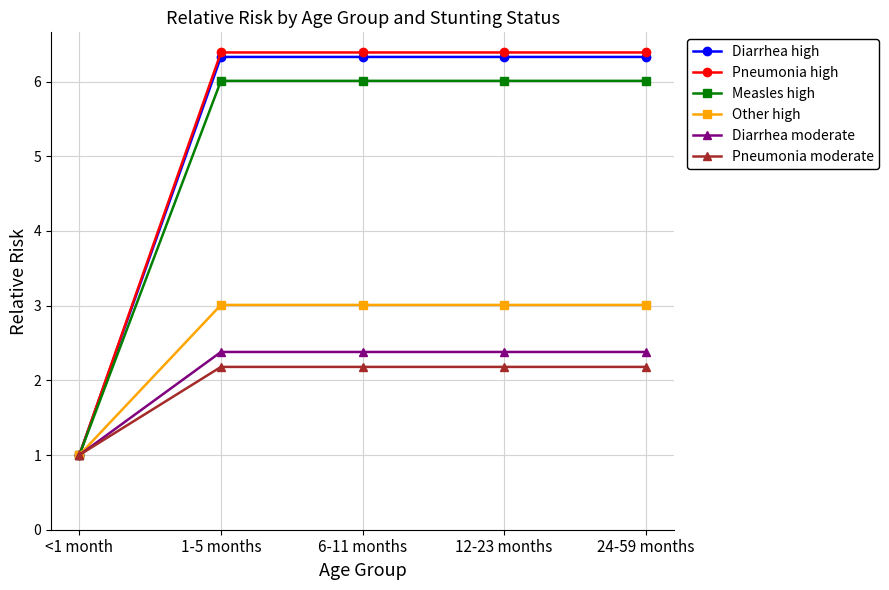

At which label does Pneumonia moderate first exceed 2?

1-5 months